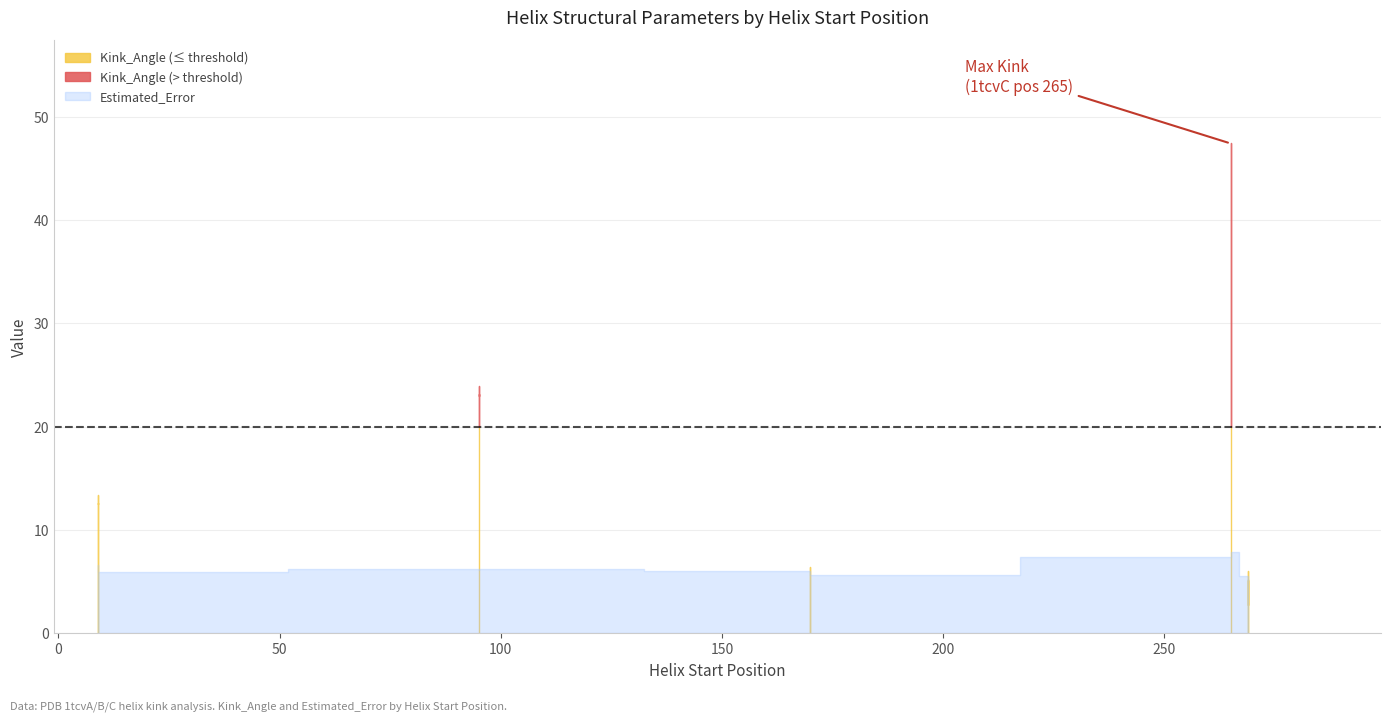

Does the chart display data point markers on the line(s)?

No